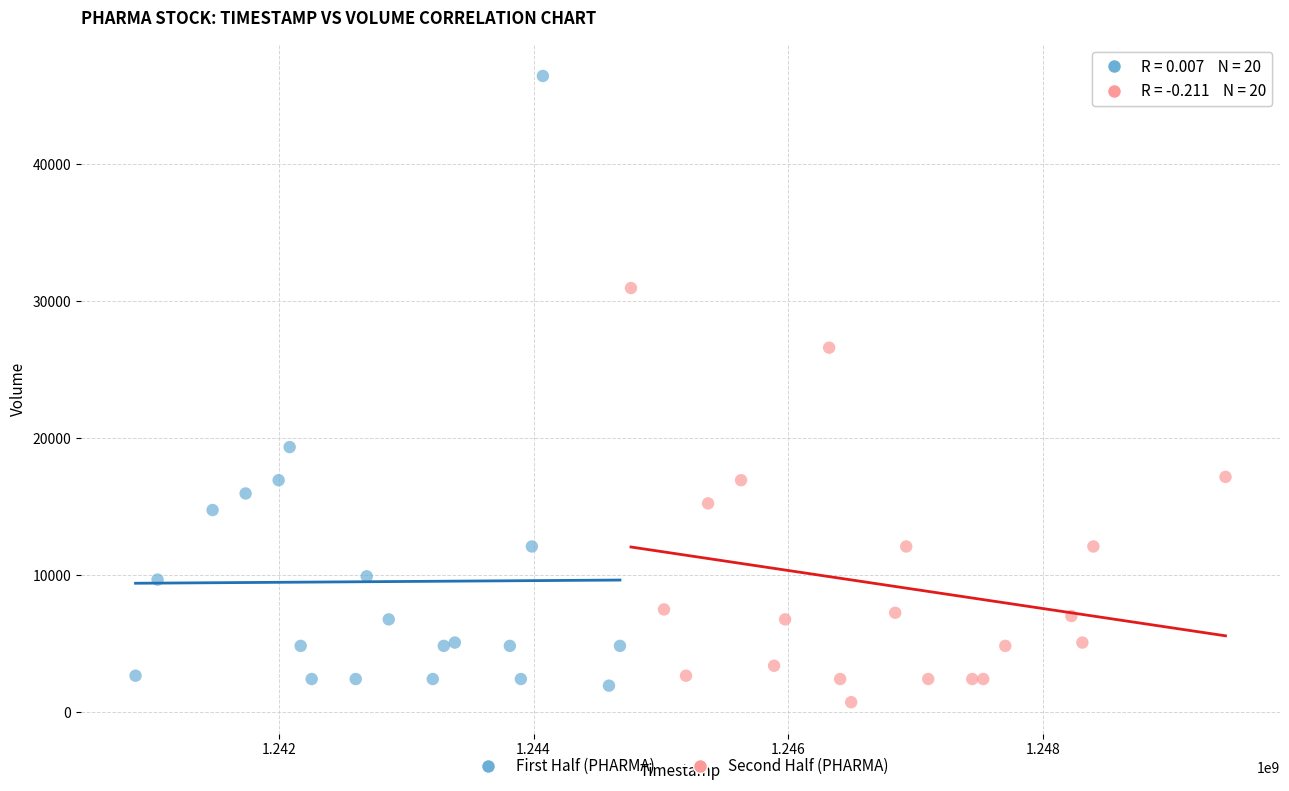

Which series has the widest spread of Y values?

First Half (PHARMA)